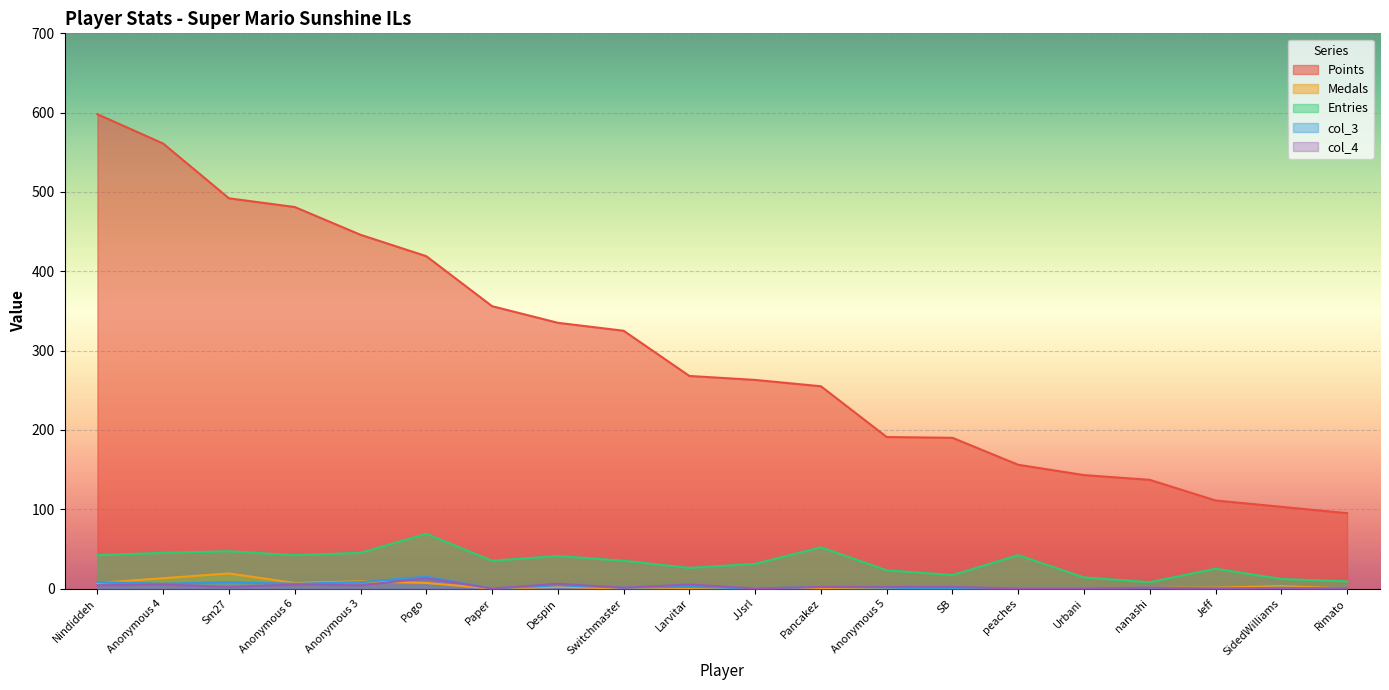

Is it true that col_3 equals 6 at Anonymous 6?

True